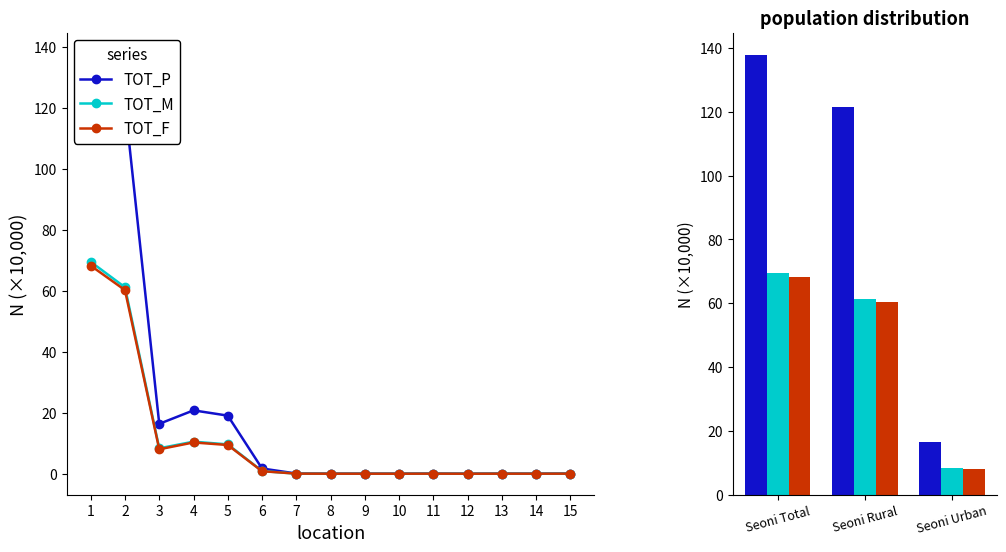

Which has a higher value, Seoni Total or Seoni Urban?

Seoni Total